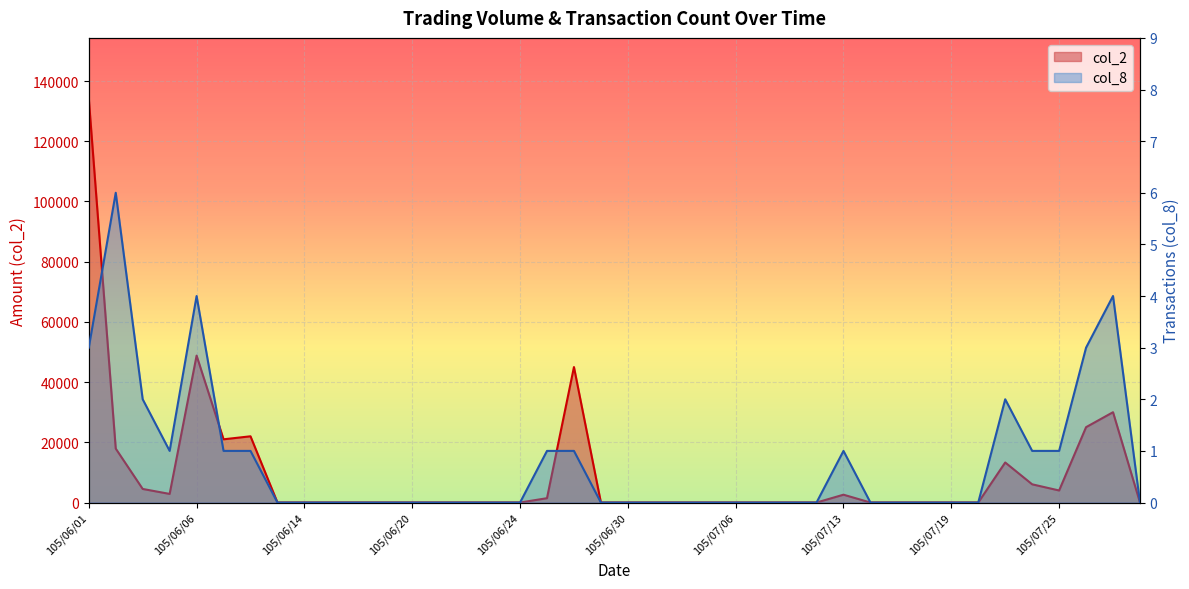

True or false: col_2 and col_8 intersect in this chart.

False